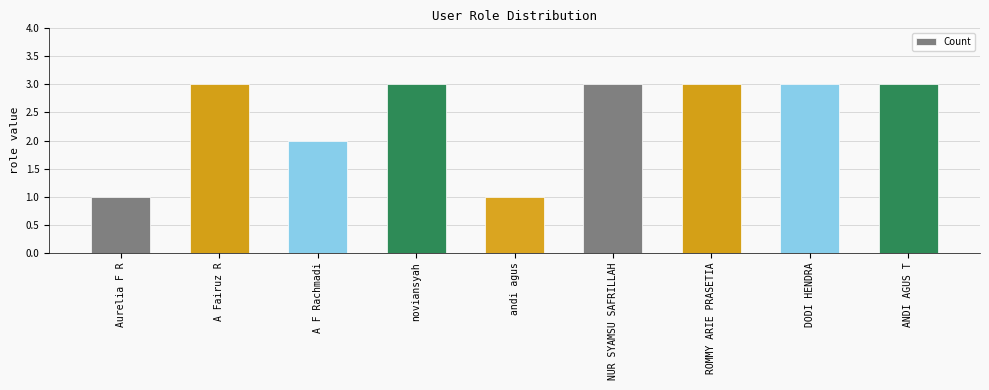

Between andi agus and ANDI AGUS T, which is larger?

ANDI AGUS T